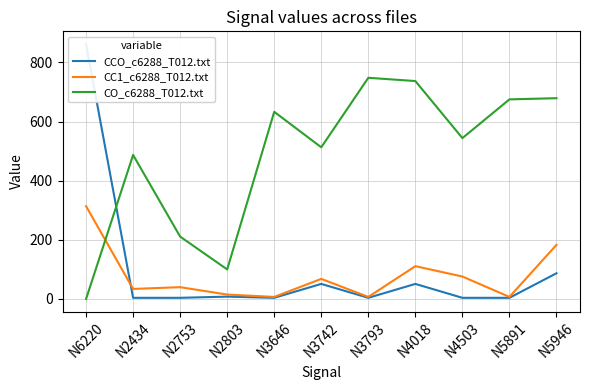

How many interior local valleys does the CO_c6288_T012.txt series have?

3